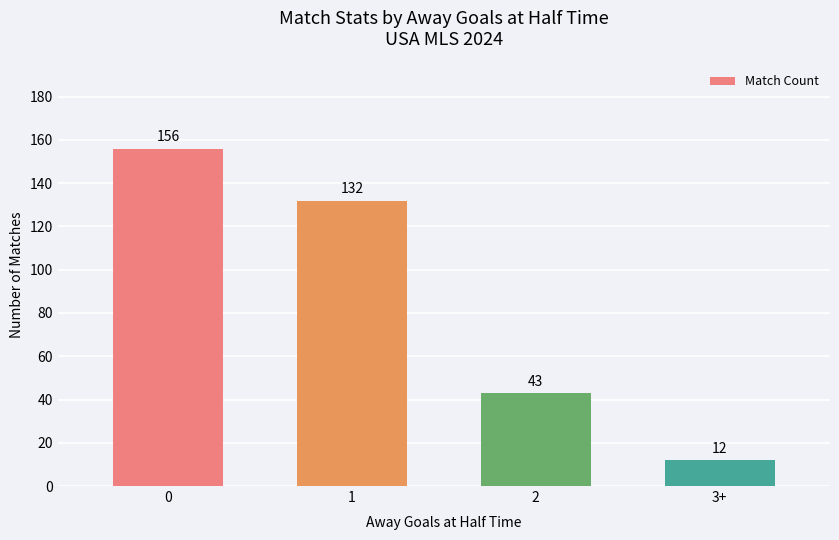

What is the smallest value displayed?

12